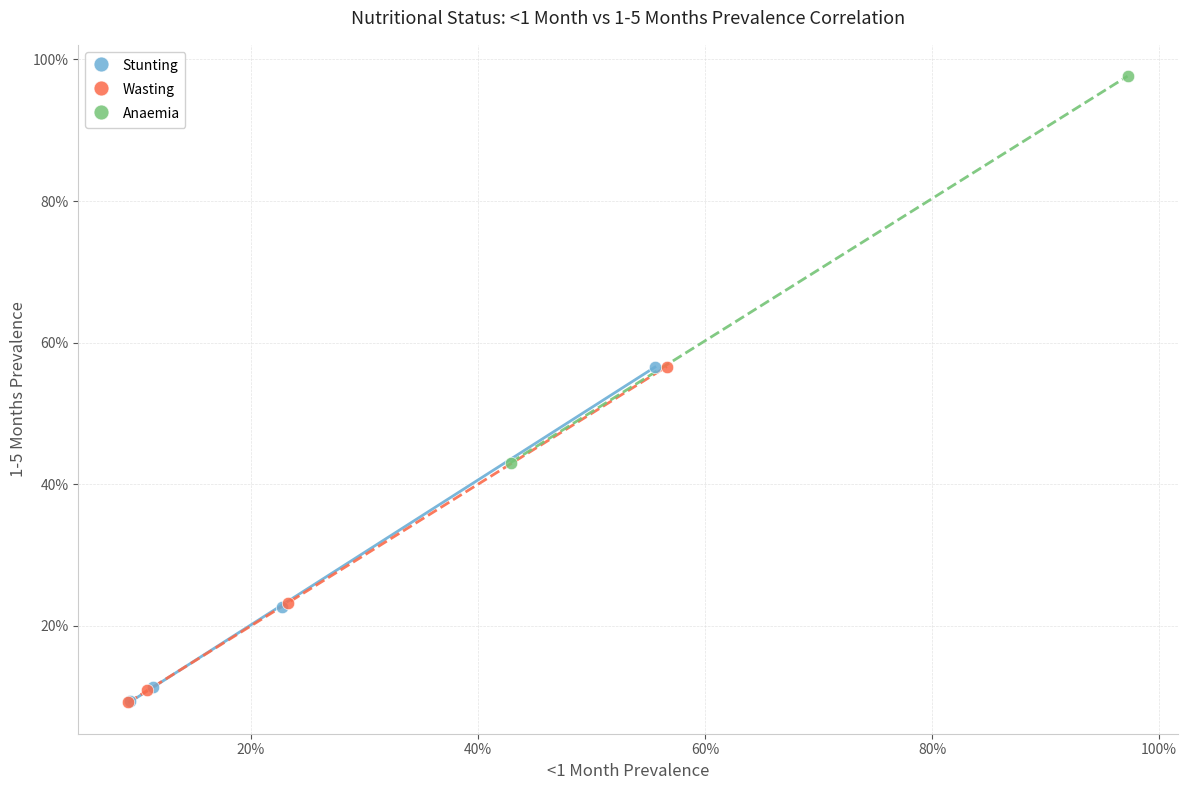

What are all the series names shown in the legend?

Stunting, Wasting, Anaemia